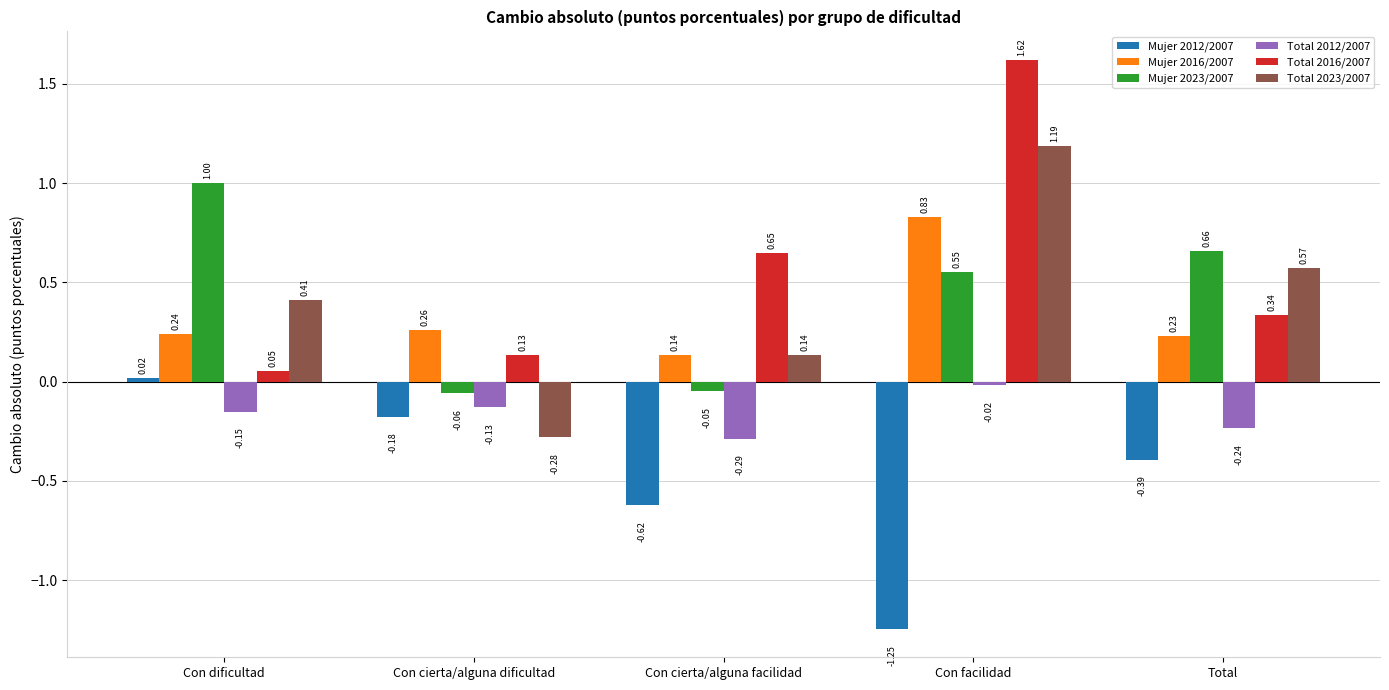

What is the average value of the Mujer 2012/2007 series?

-0.5